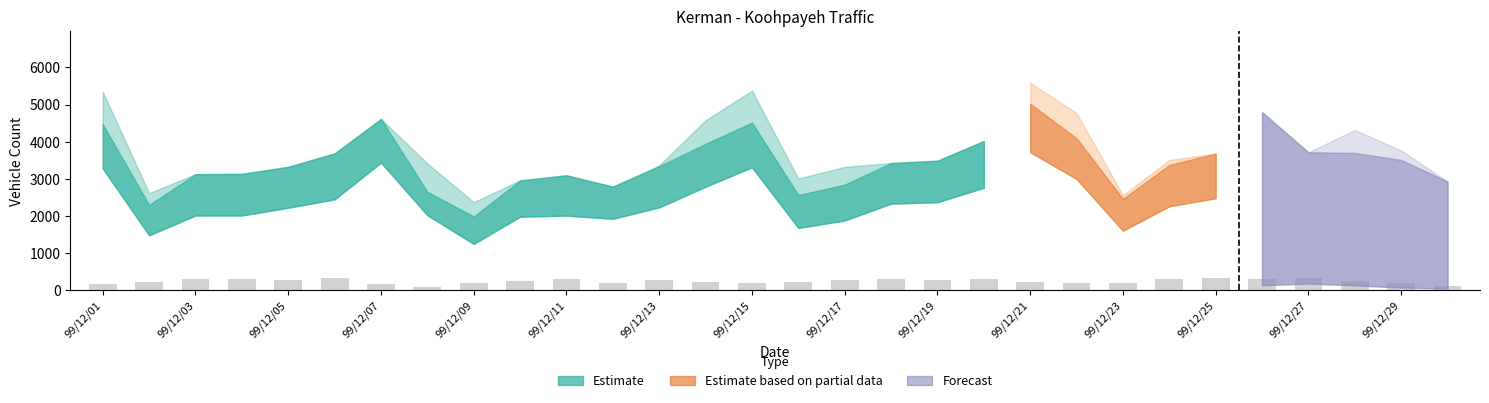

How many categories are shown in the chart?

30